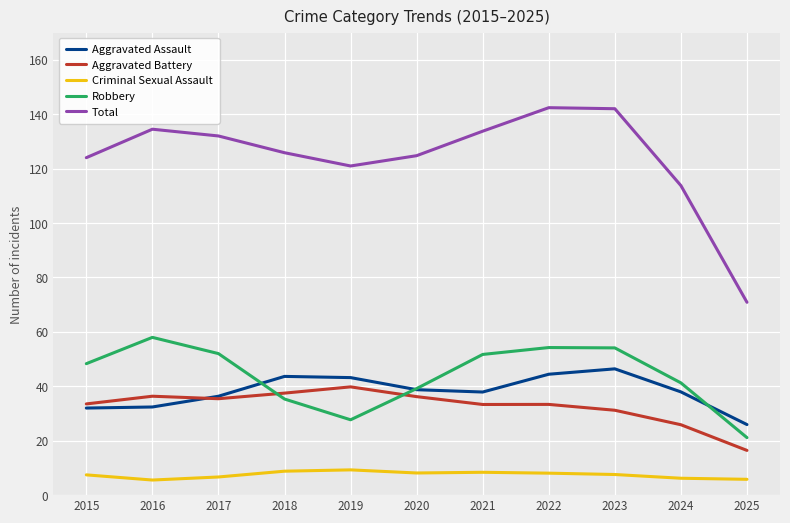

True or false: Total has more than 0 points higher than both neighbors.

True